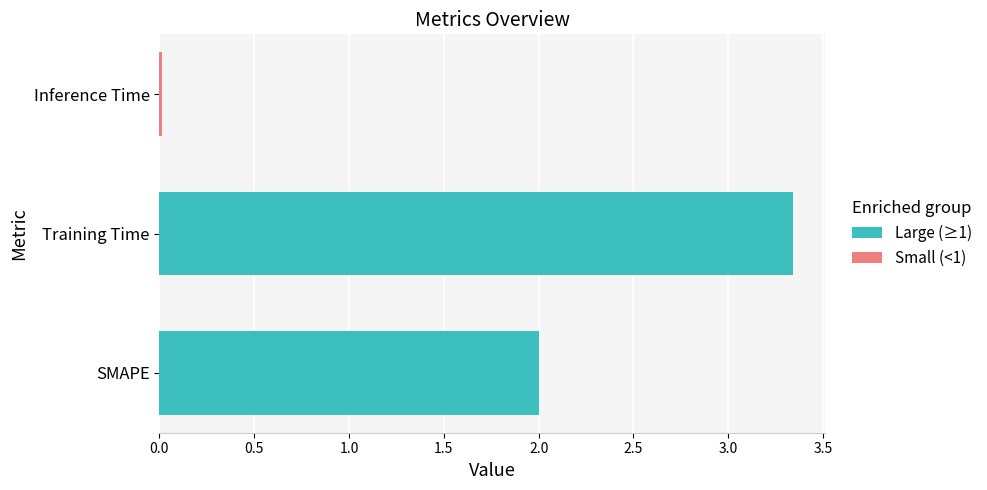

Which category has the highest value across all series?

Training Time